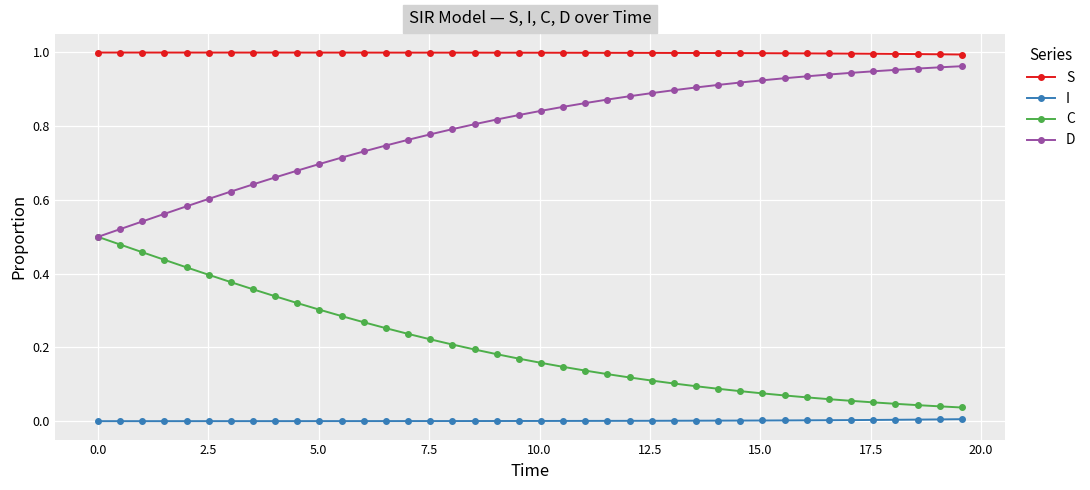

True or false: S and C cross at least once.

False